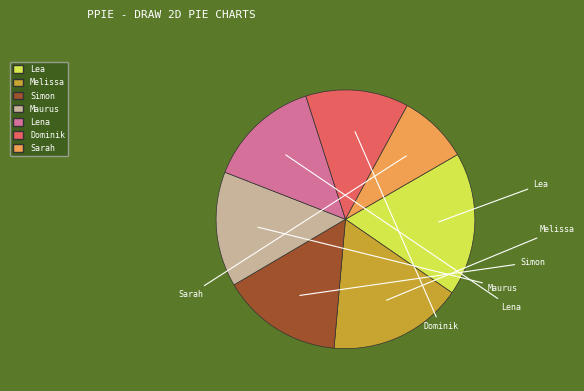

The Simon slice represents 15% of the pie. True or false?

True